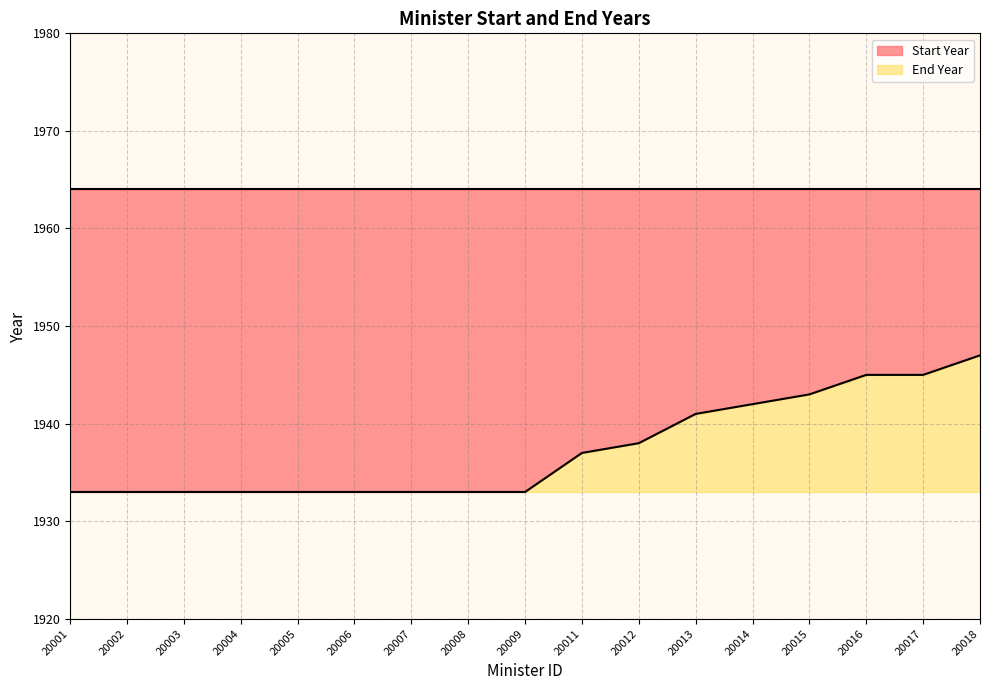

Which has a higher value, 20008 or 20018?

20018